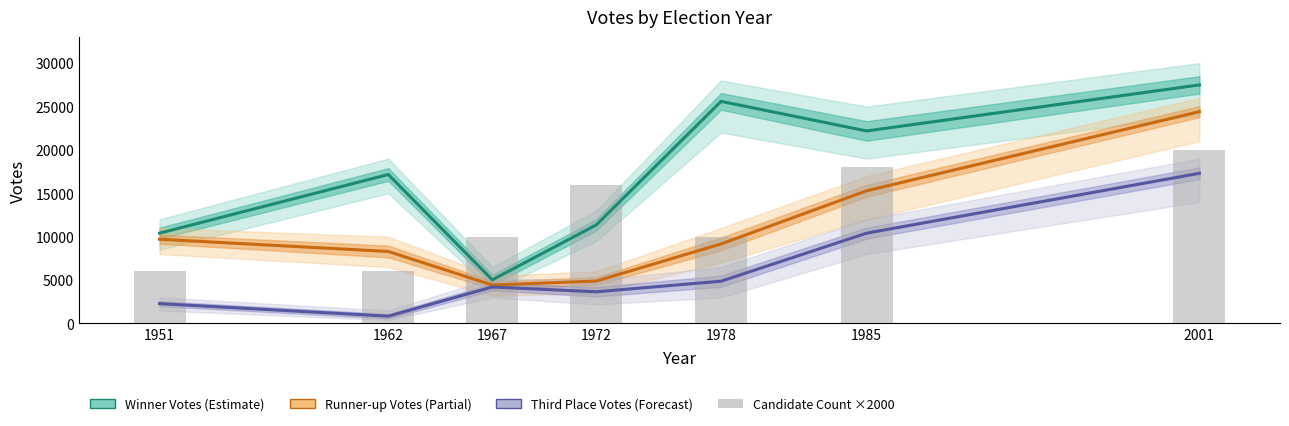

Which category has the highest value across all series?

2001